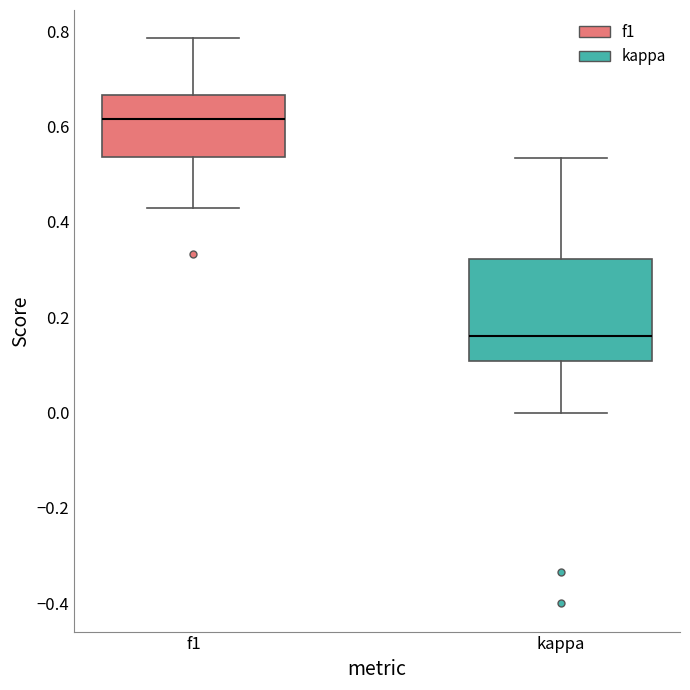

Where does the median line of the box for f1 sit on the y-axis? The values are not printed on the chart, so give them approximately, as read against the axis.

0.62